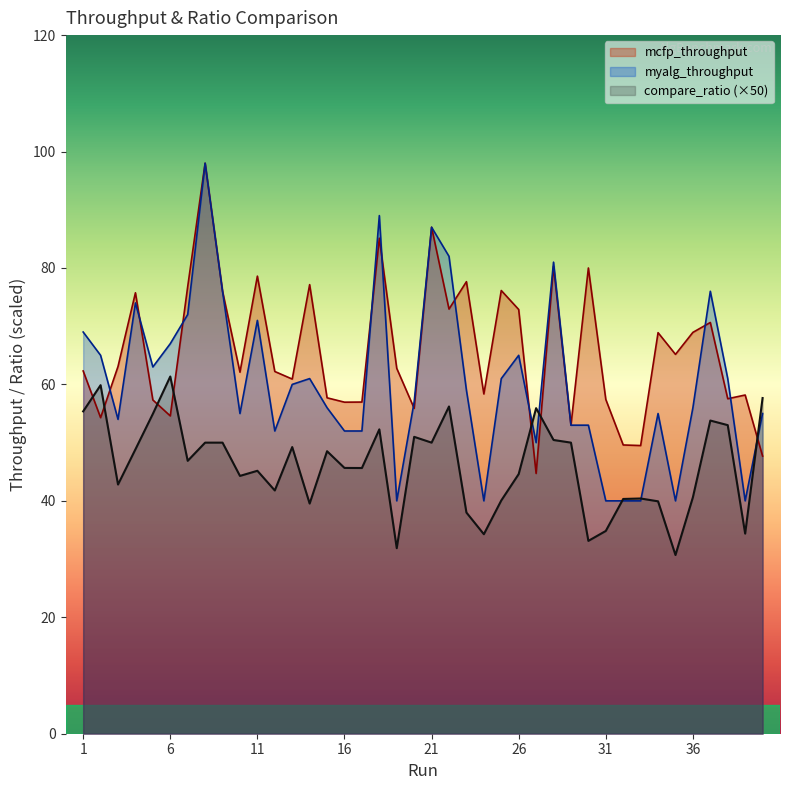

True or false: mcfp_throughput and myalg_throughput cross at least once.

True